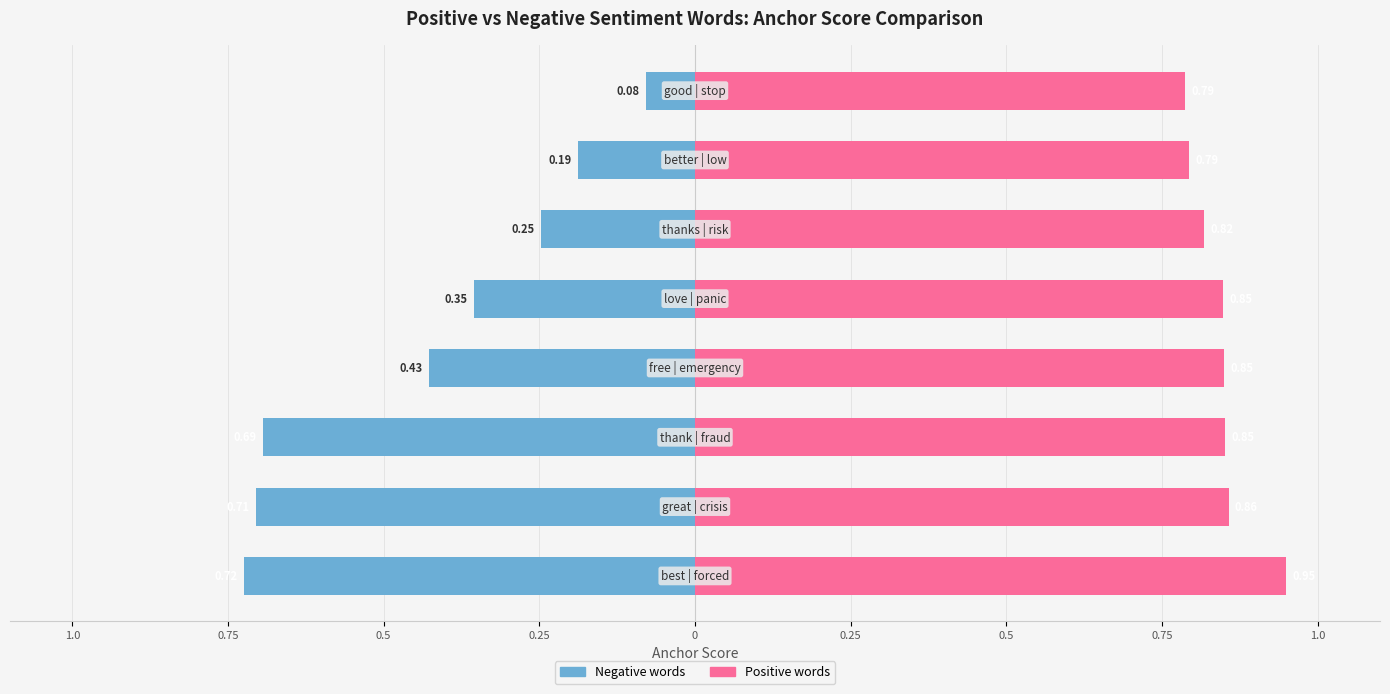

The value of Positive words at 0.75 is 0.6. True or false?

False